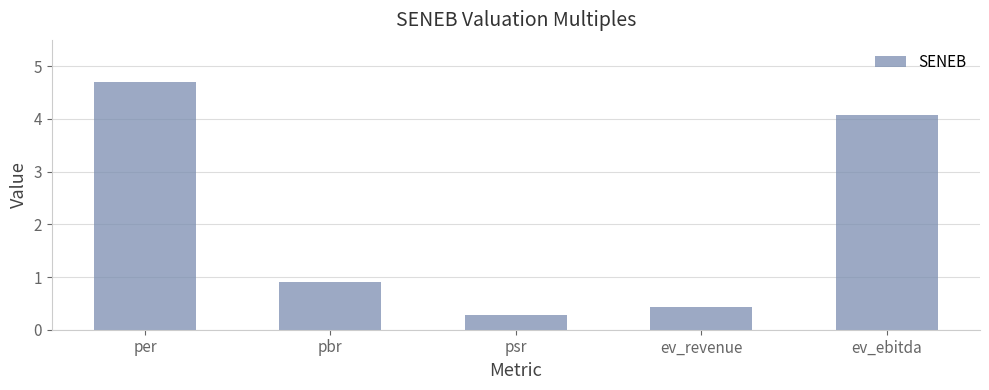

Reading left to right, transcribe all the data shown in this chart.

4.7	0.9	0.3	0.4	4.1